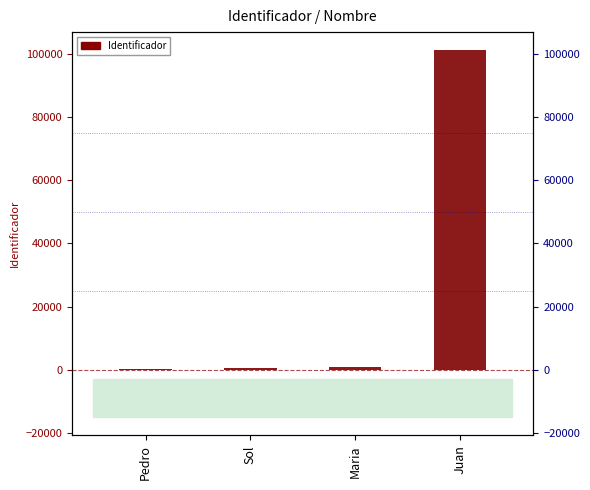

At which label does the data first exceed 789?

Juan